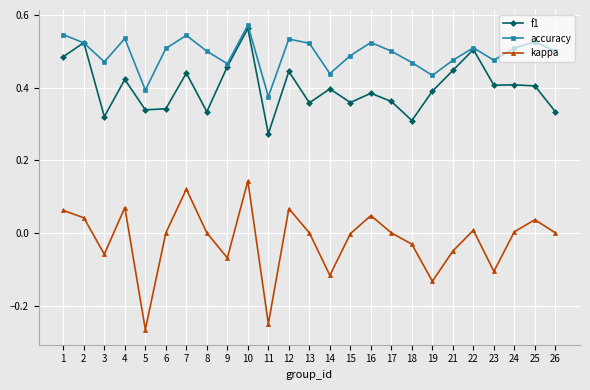

Rank the series by their average value, from lowest to highest.

kappa, f1, accuracy